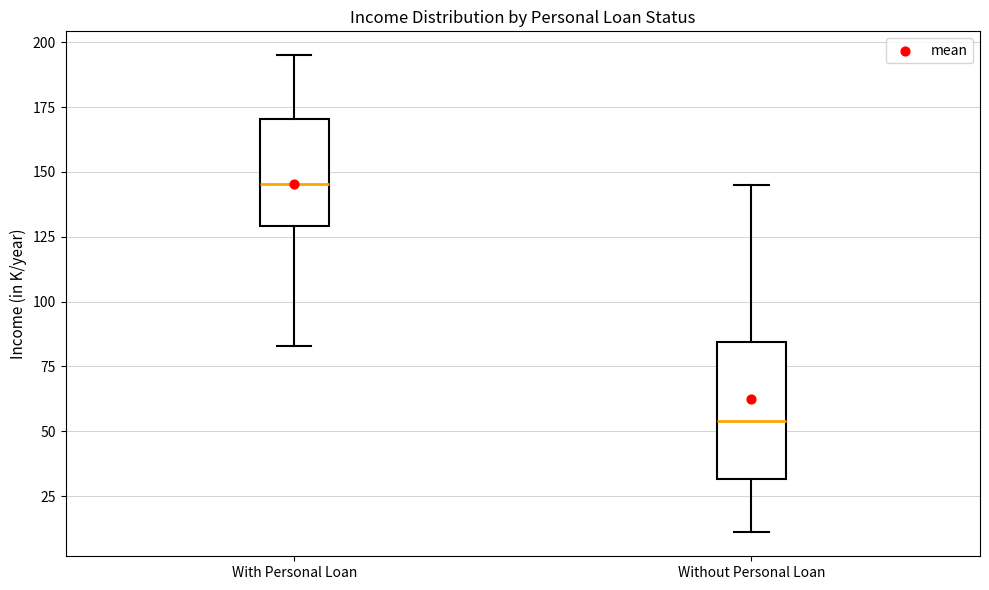

Which box has the highest median line?

With Personal Loan